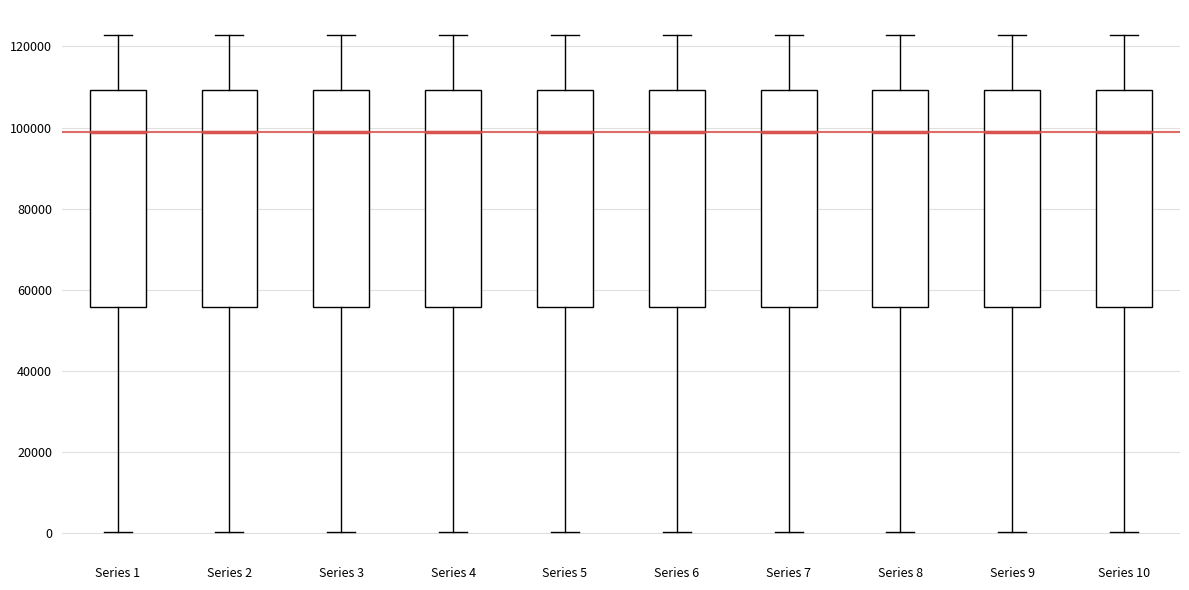

Where does the lower whisker of the box for Series 6 end on the y-axis? The values are not printed on the chart, so give them approximately, as read against the axis.

0